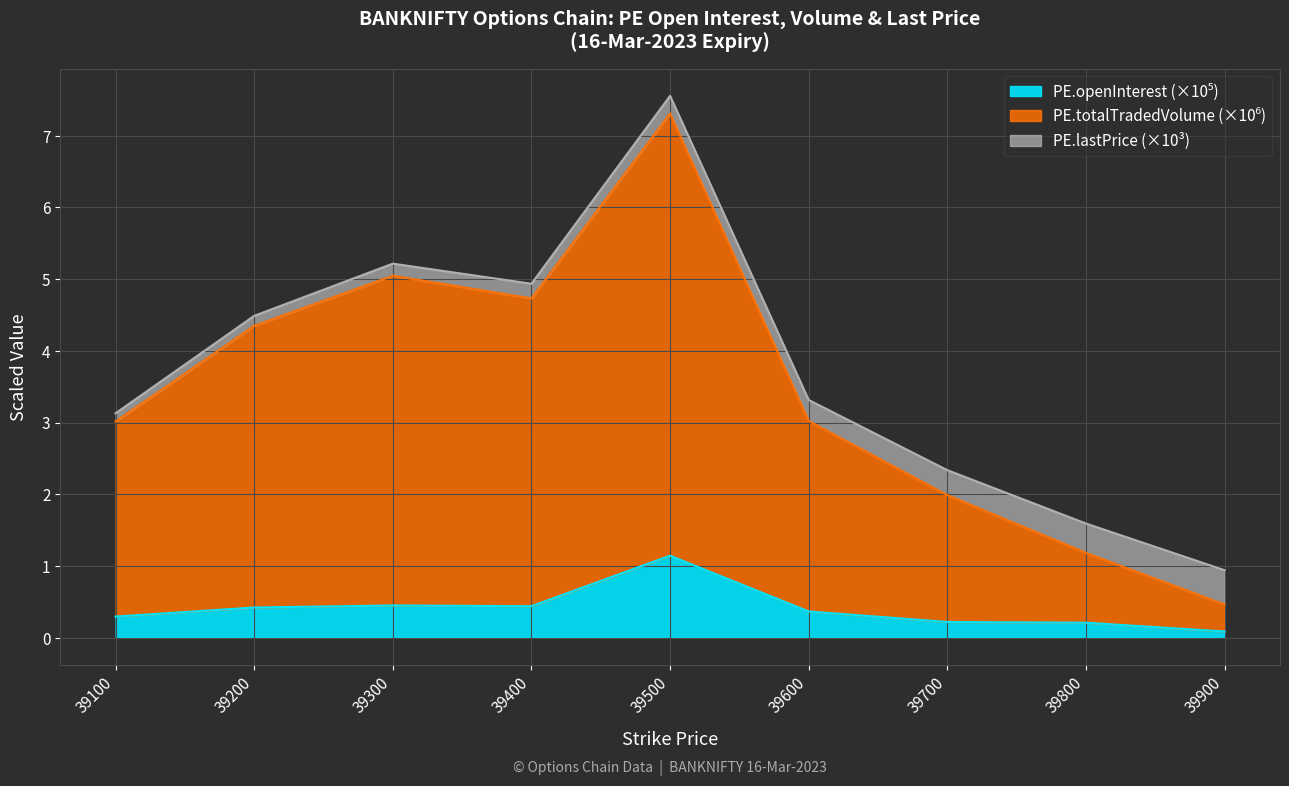

What value does the PE.totalTradedVolume series have at 39900?

0.5